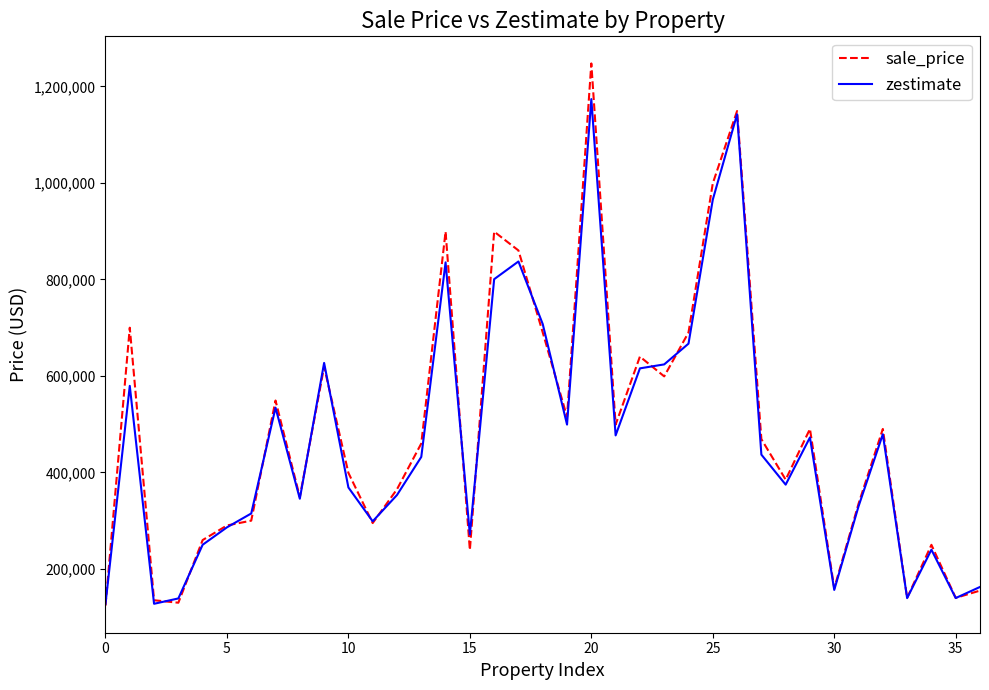

What are all the series names shown in the legend?

sale_price, zestimate